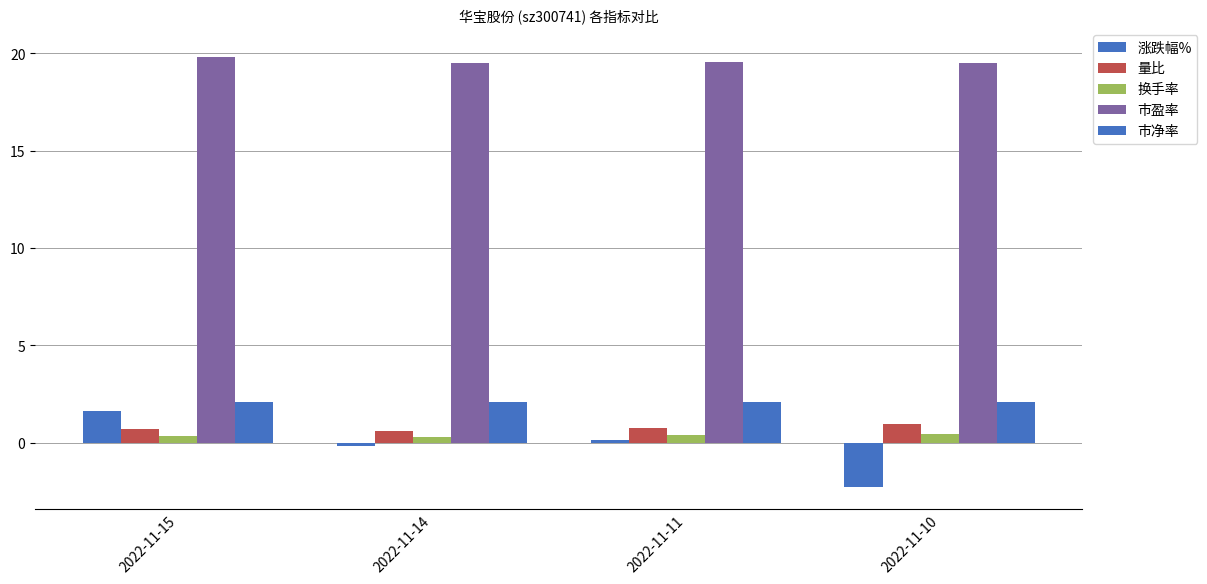

Reading left to right, transcribe all the data shown in this chart.

涨跌幅%: 1.6	-0.2	0.2	-2.3
量比: 0.7	0.6	0.8	0.9
换手率: 0.3	0.3	0.4	0.5
市盈率: 19.8	19.5	19.5	19.5
市净率: 2.1	2.1	2.1	2.1